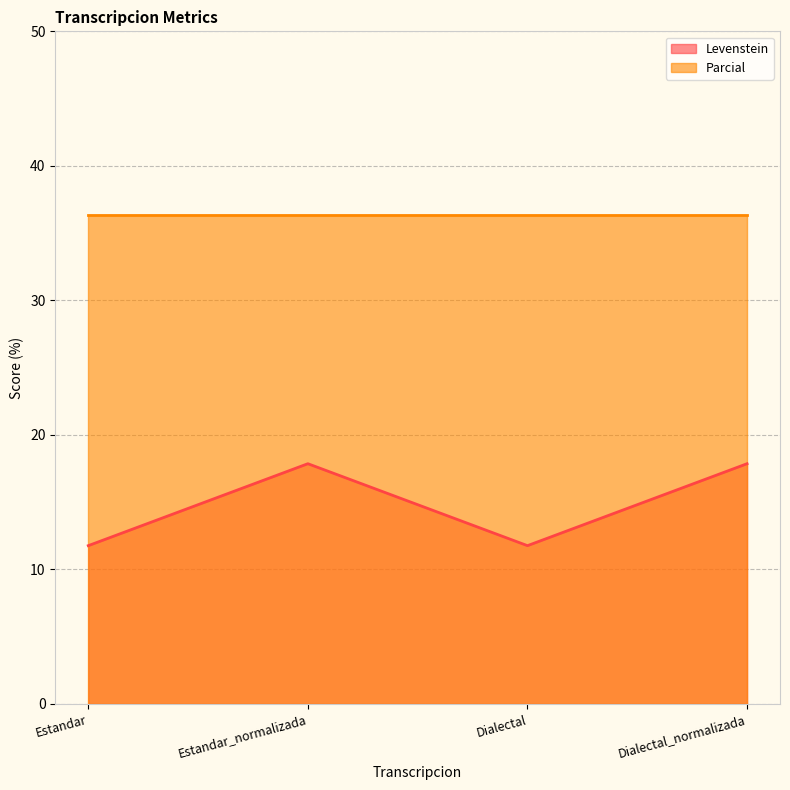

What is the label of the 1st point from the right?

Dialectal_normalizada